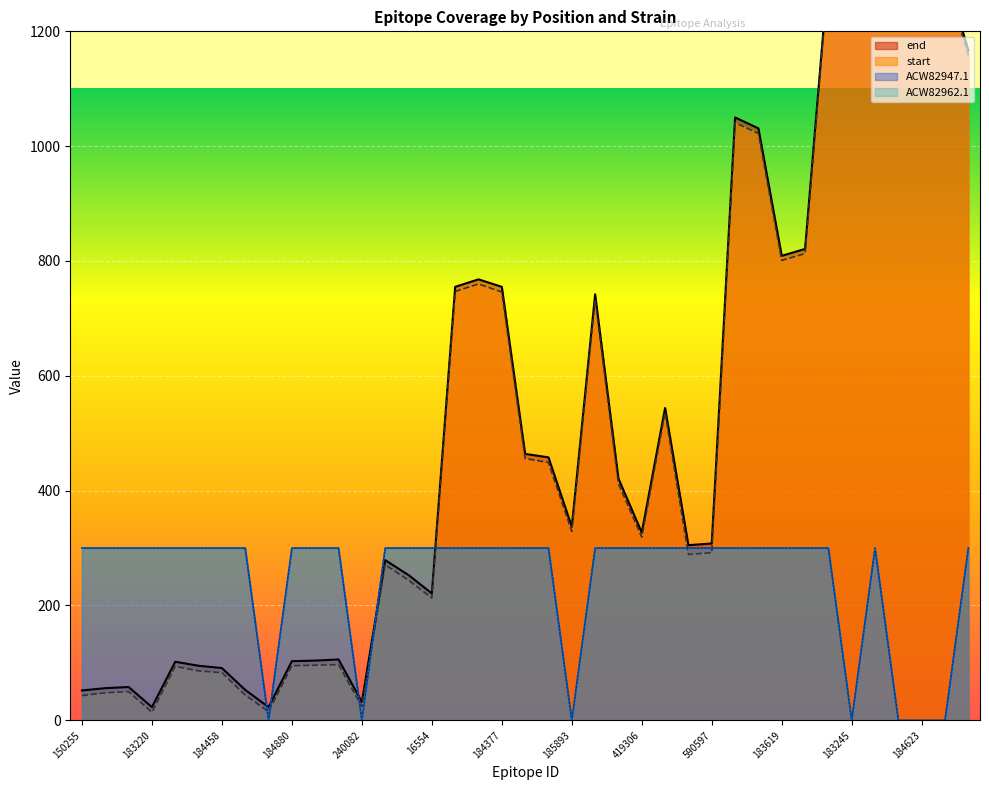

Between which two adjacent categories do ACW82962.1 and start first intersect?

184835 and 184844